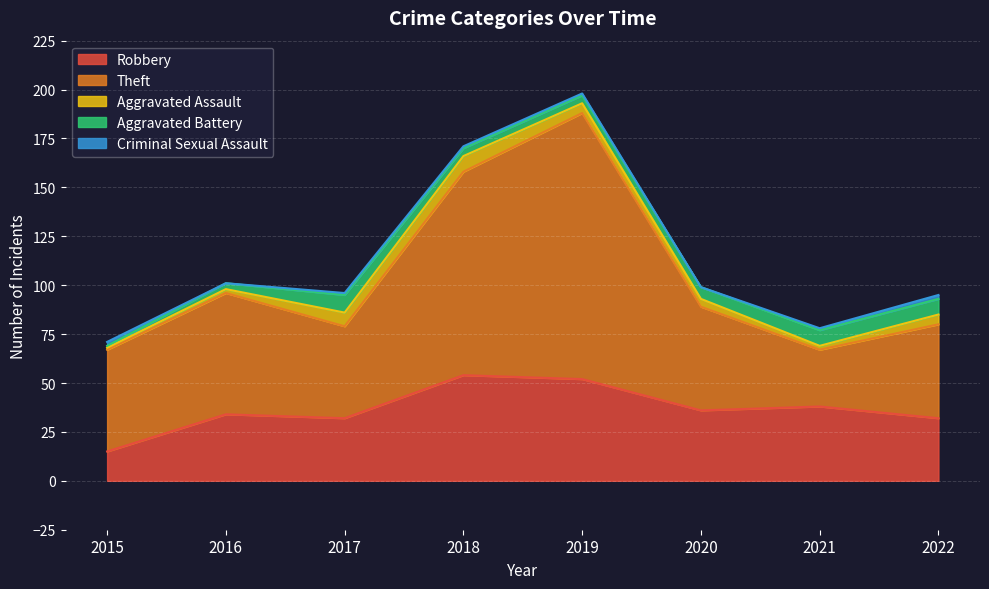

At which category is the sum across all series the highest?

2019